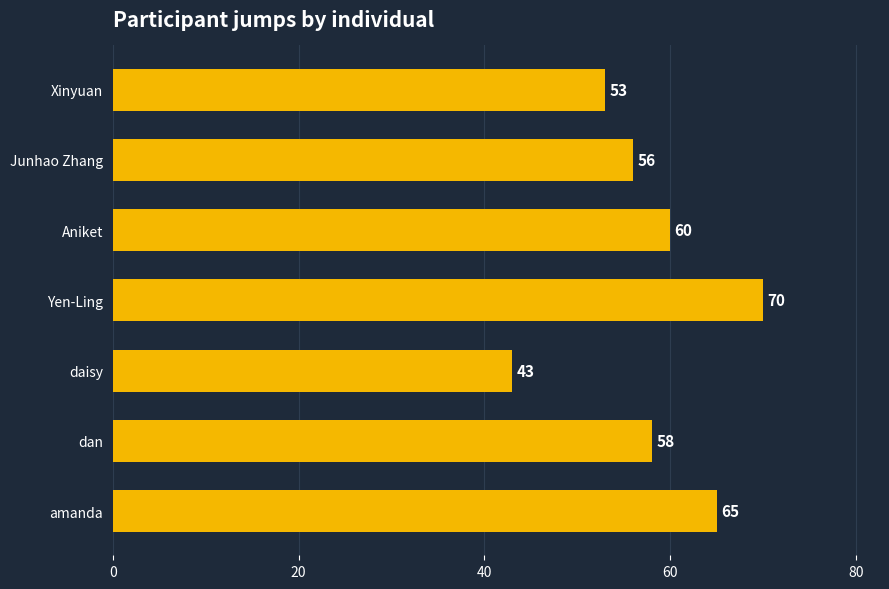

What is the sum of all values?

405